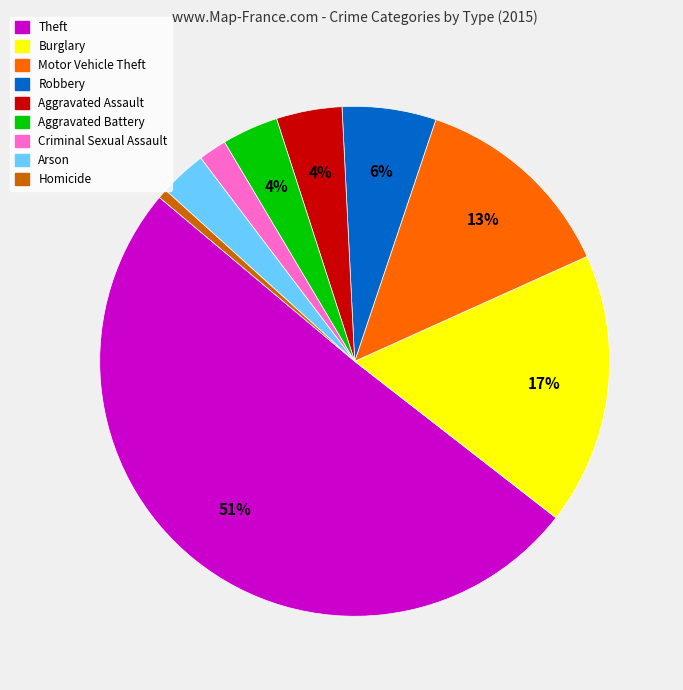

Which has a higher value, Criminal Sexual Assault or Aggravated Assault?

Aggravated Assault